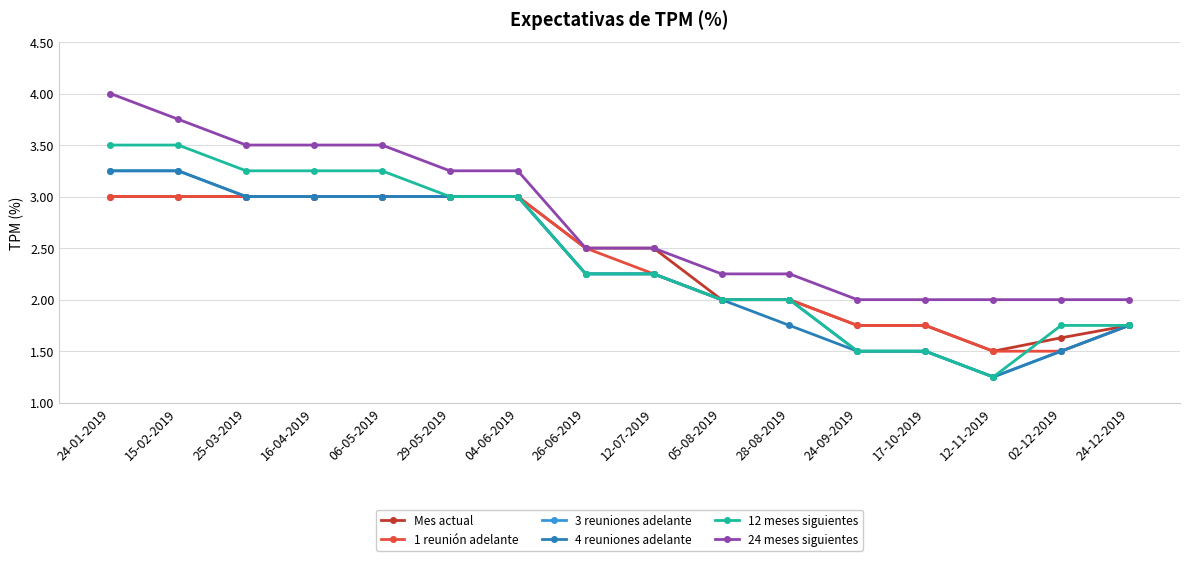

What is the label of the 6th point from the right?

28-08-2019